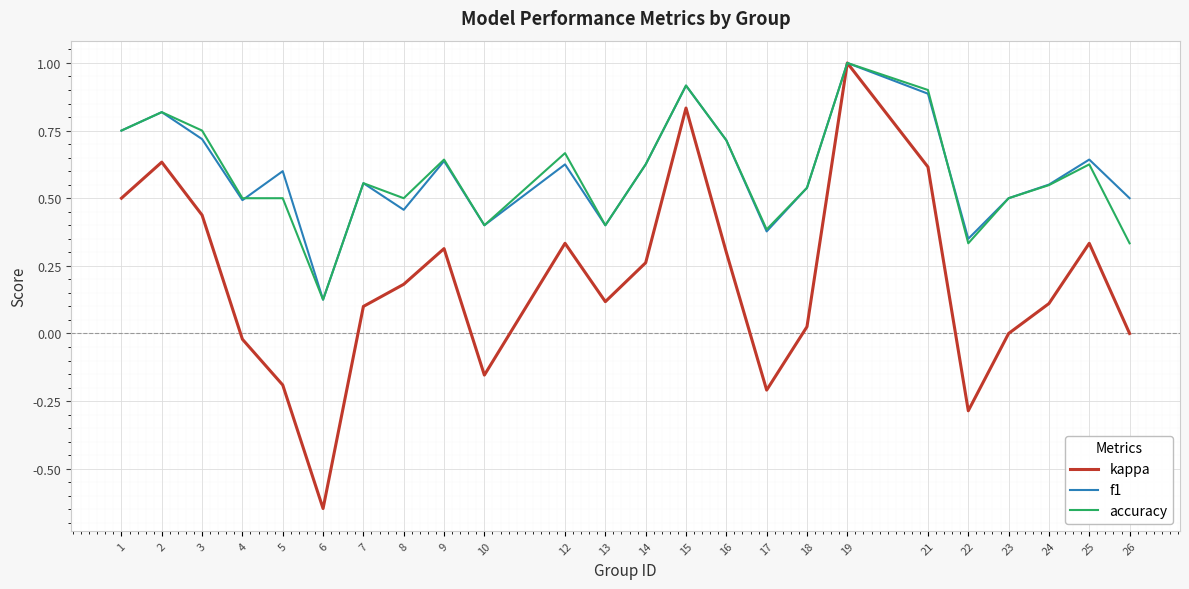

What is the highest value of the accuracy series?

1.0